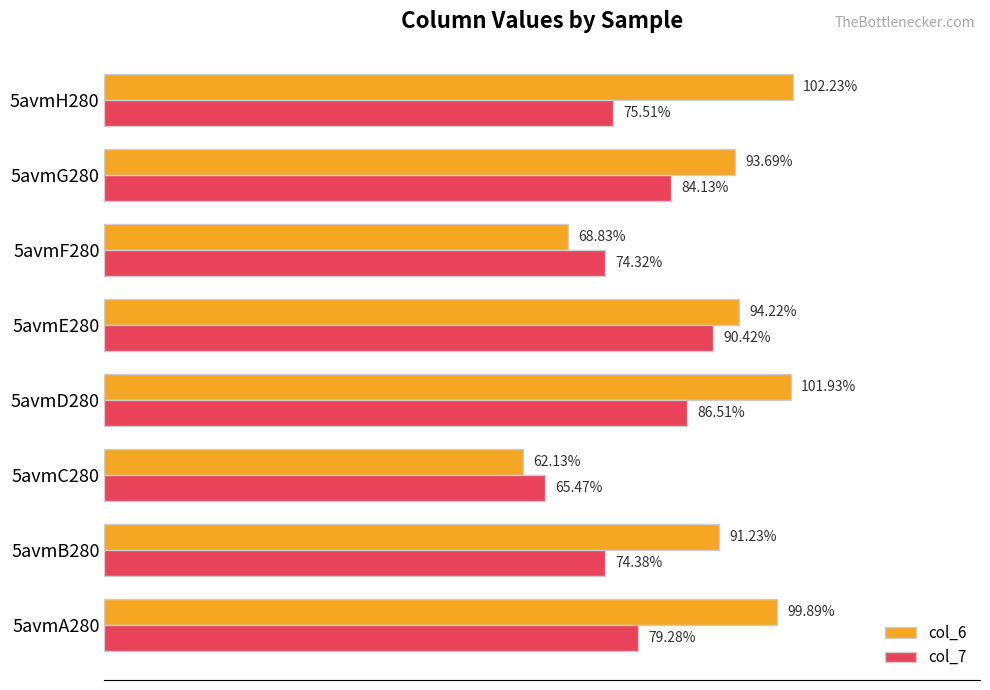

Which category has the lowest value across all series?

5avmC280